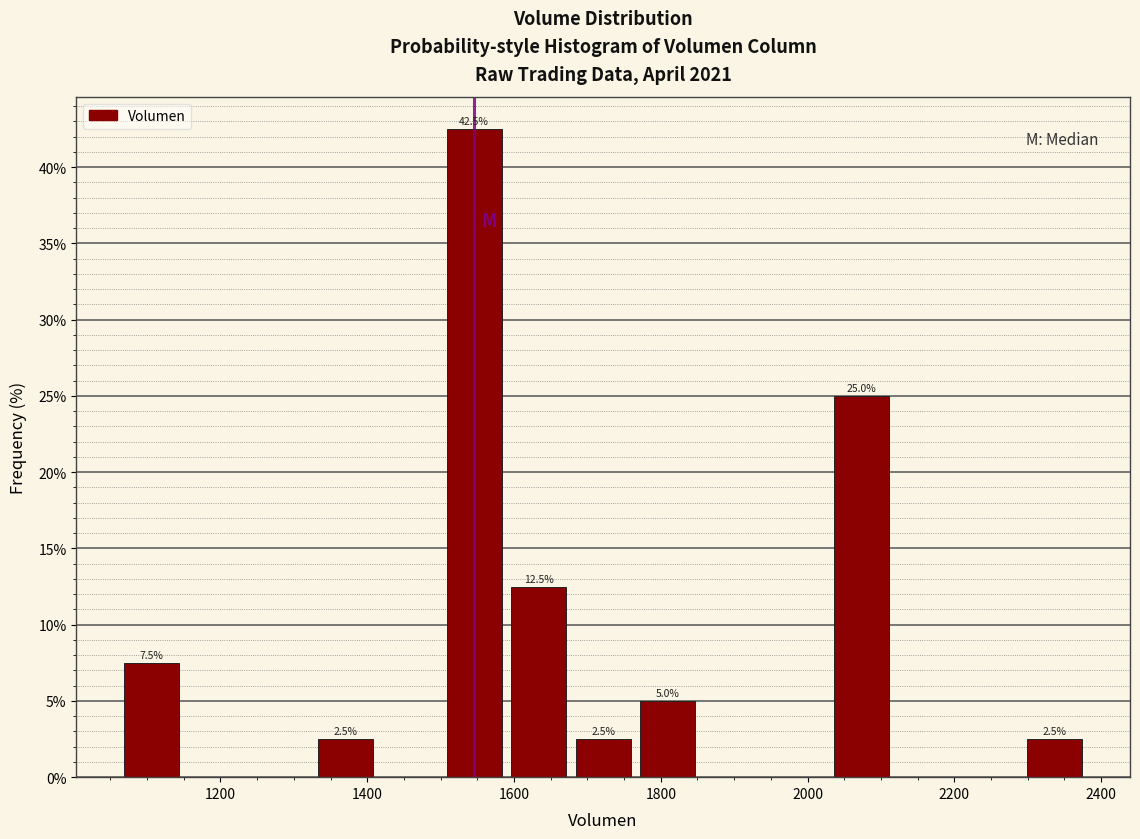

Which range on the x-axis has the tallest bar?

1500 to 1580